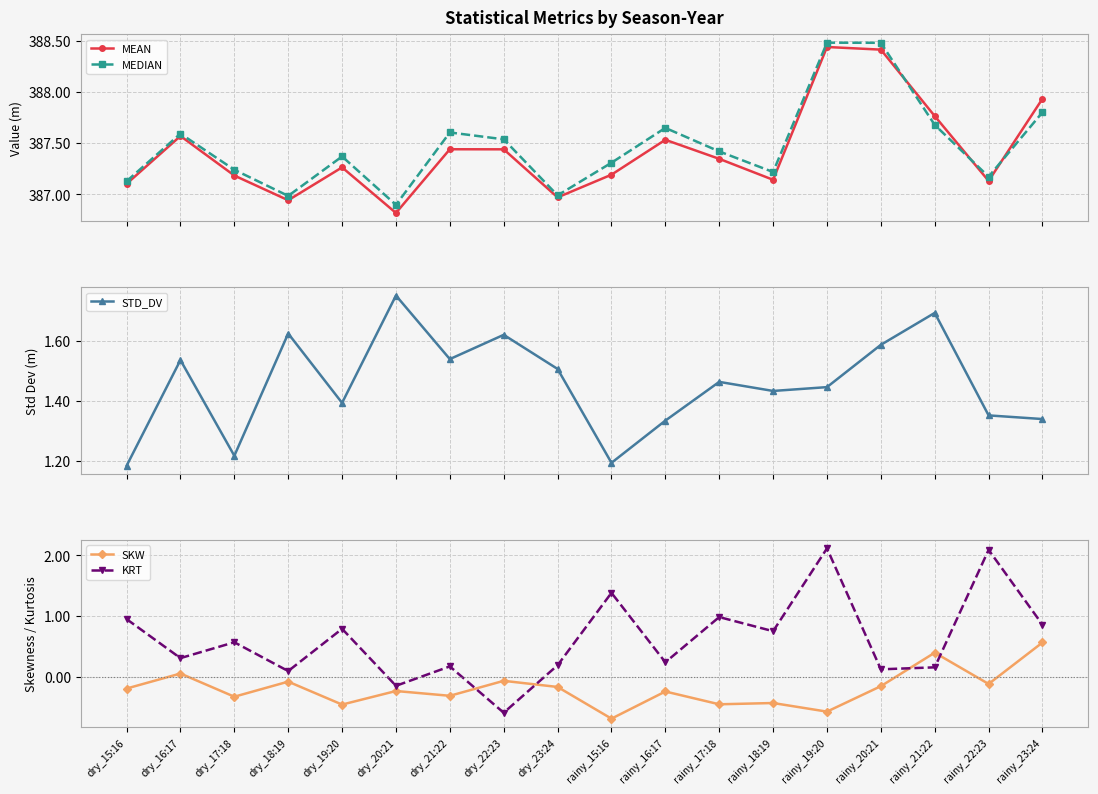

What is the difference between the SKW values at rainy_15:16 and dry_19:20?

0.2